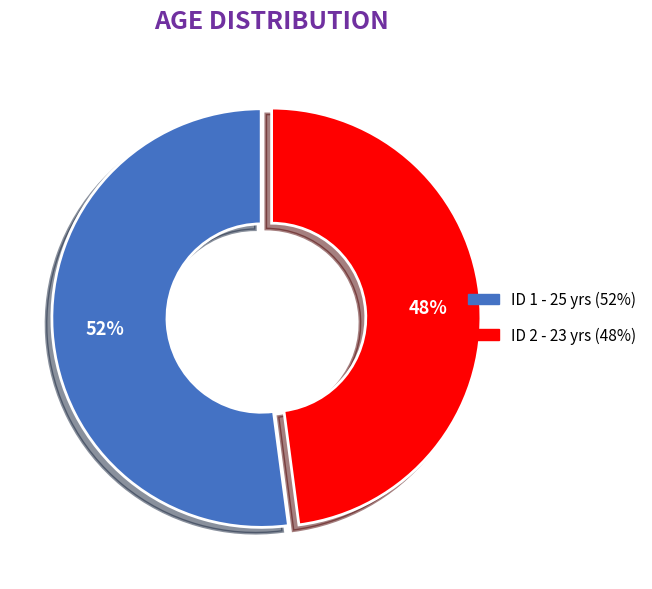

Count the number of slices in the pie.

2